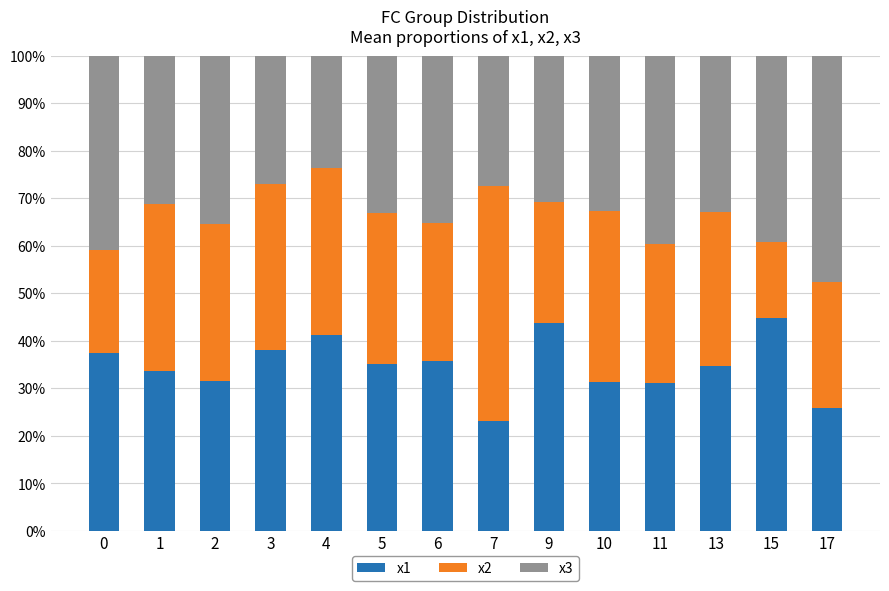

What is the lowest value of the x1 series?

23.1